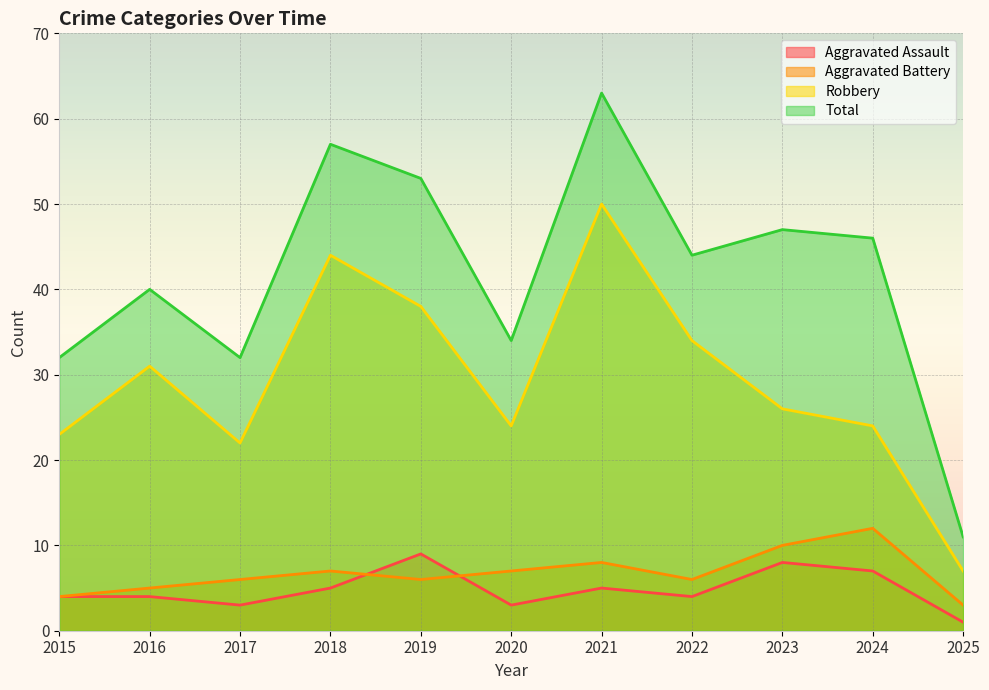

True or false: Robbery has a value of 38 at 2019.

True